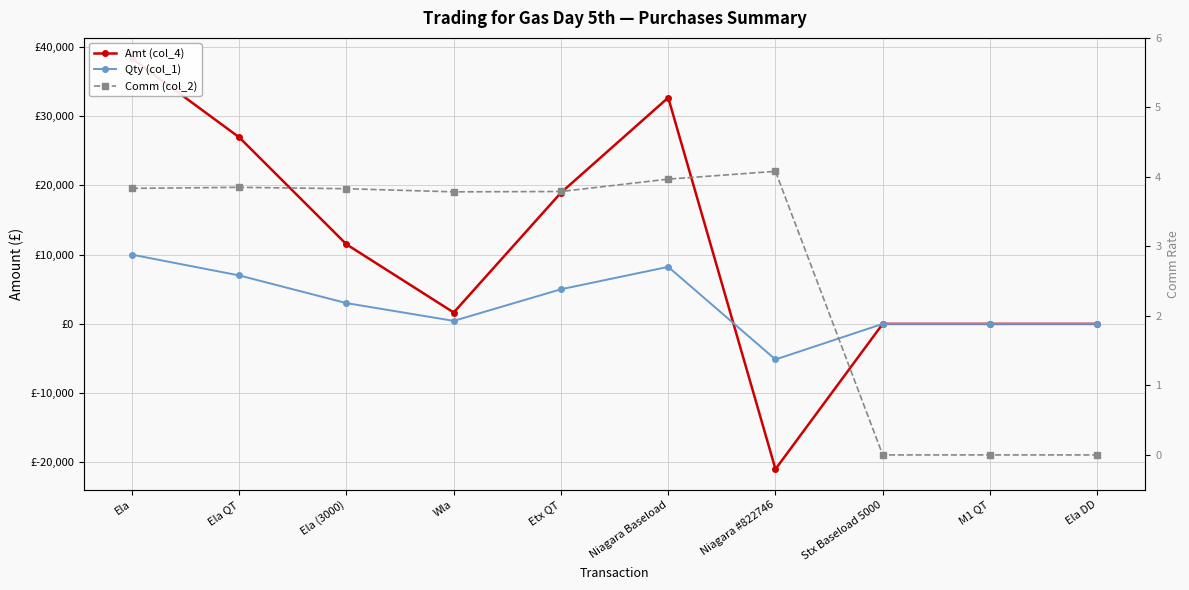

How many times do Amt (col_4) and Qty (col_1) cross each other?

1